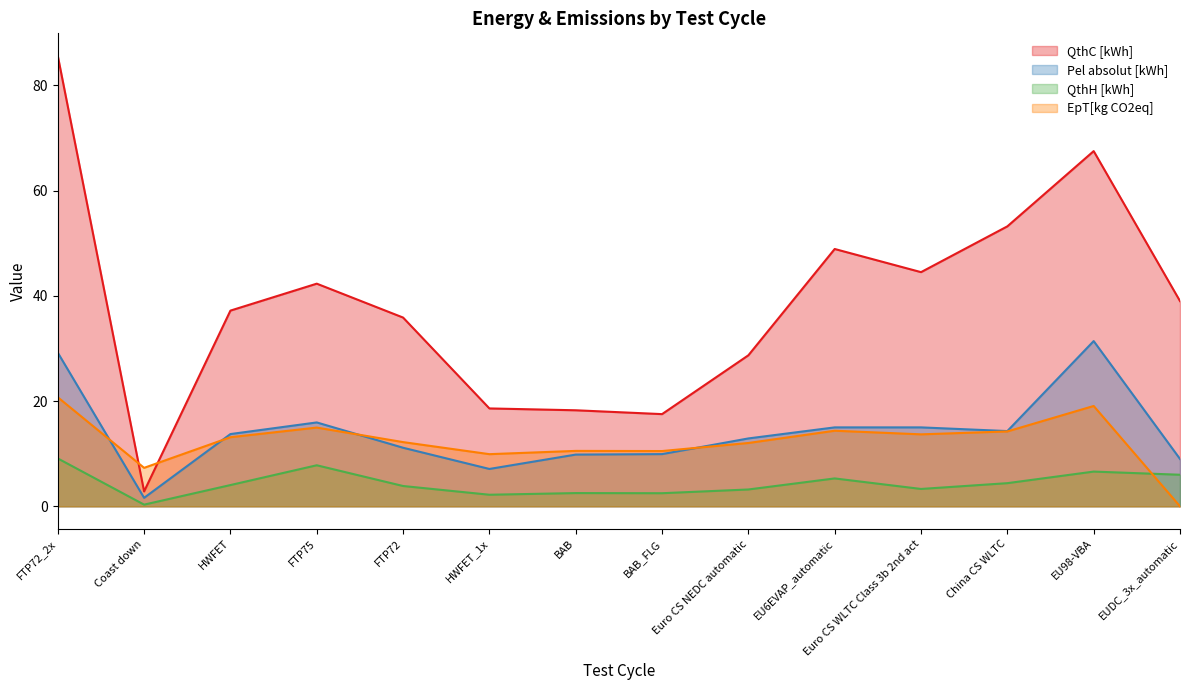

How many lines are shown in the chart?

4